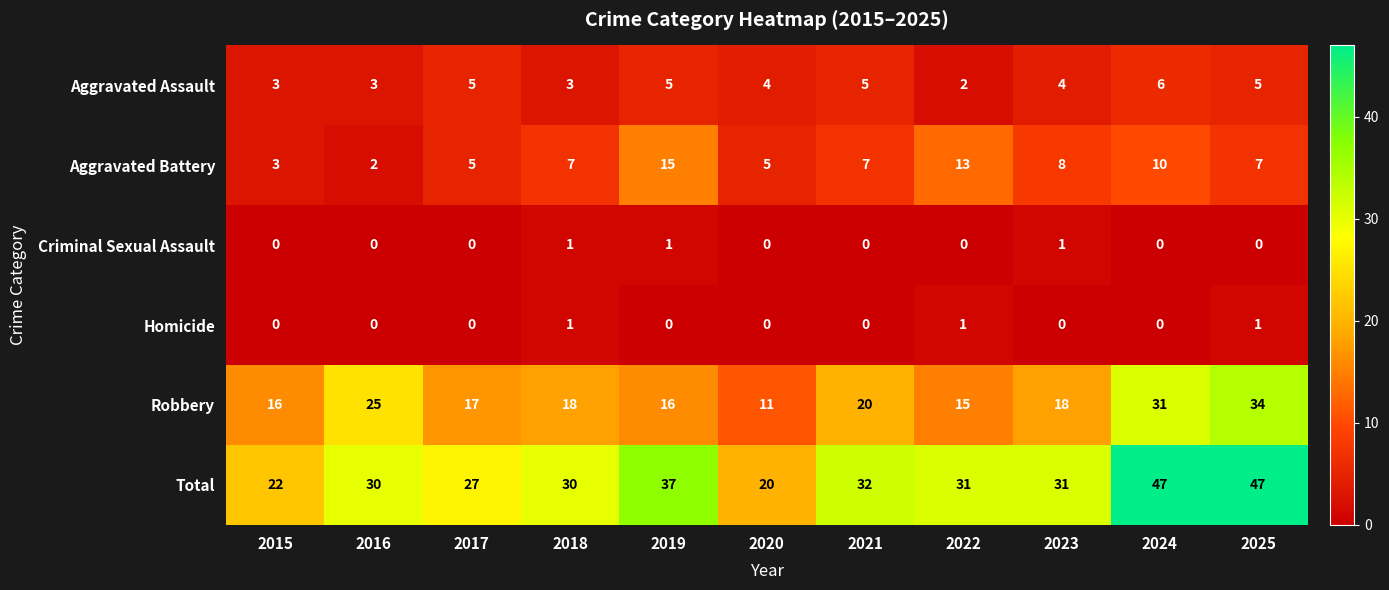

Read the Aggravated Assault value at 2016.

3